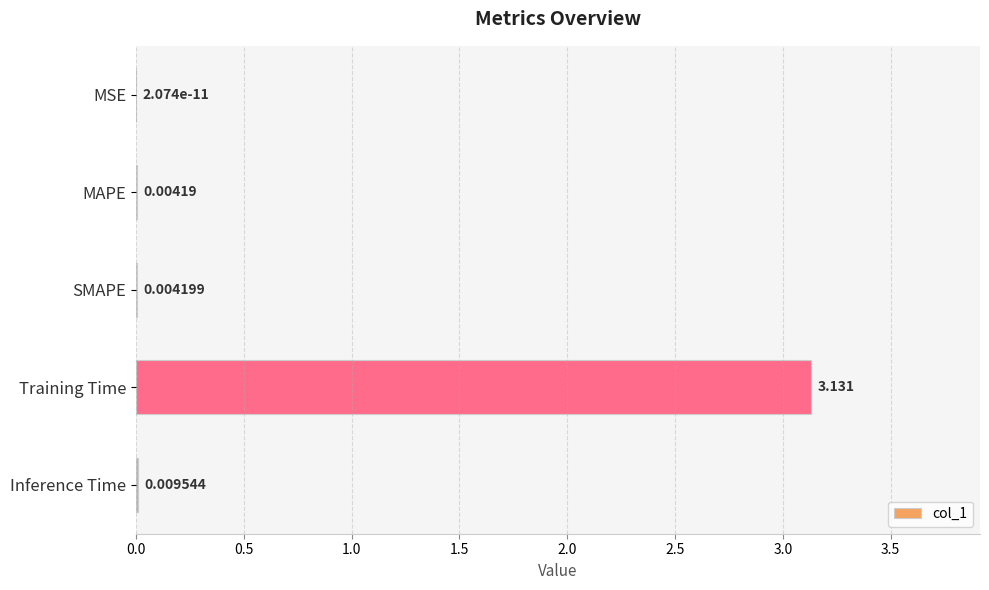

Between Inference Time and MSE, which is larger?

Inference Time